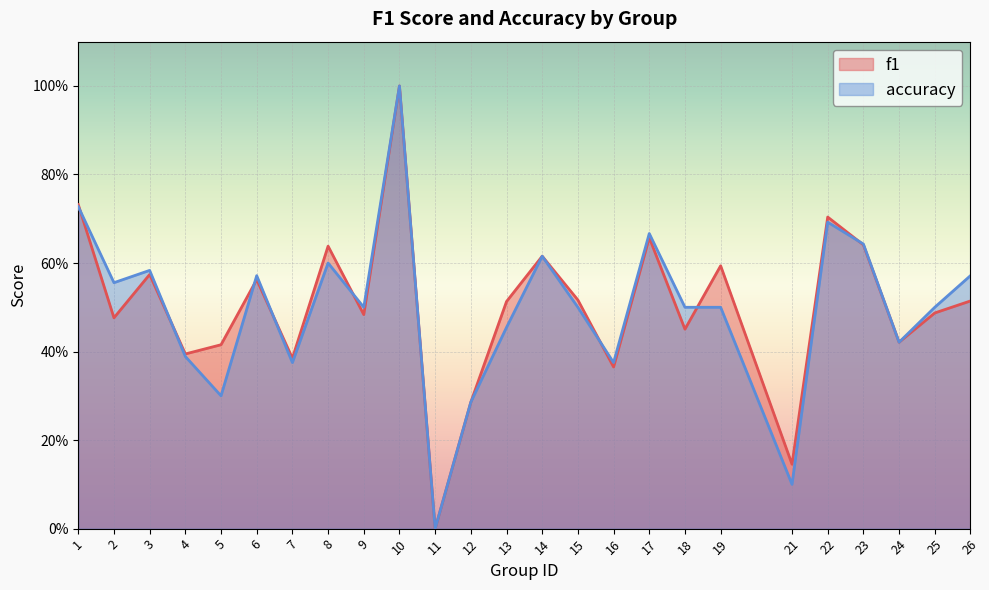

Which series changed the most between 1 and 7?

accuracy